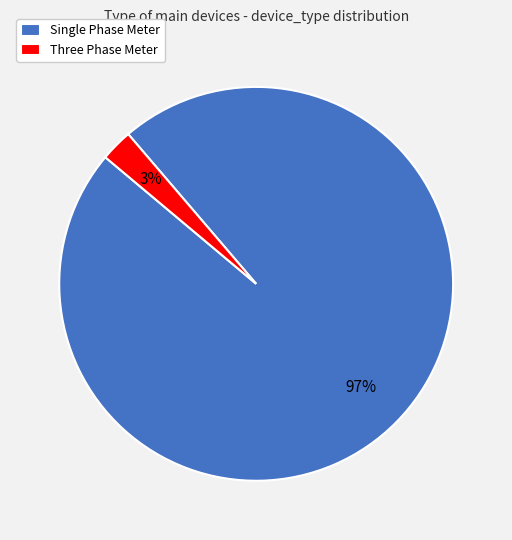

To the nearest percent, what is the combined percentage of Single Phase Meter and Three Phase Meter?

100%